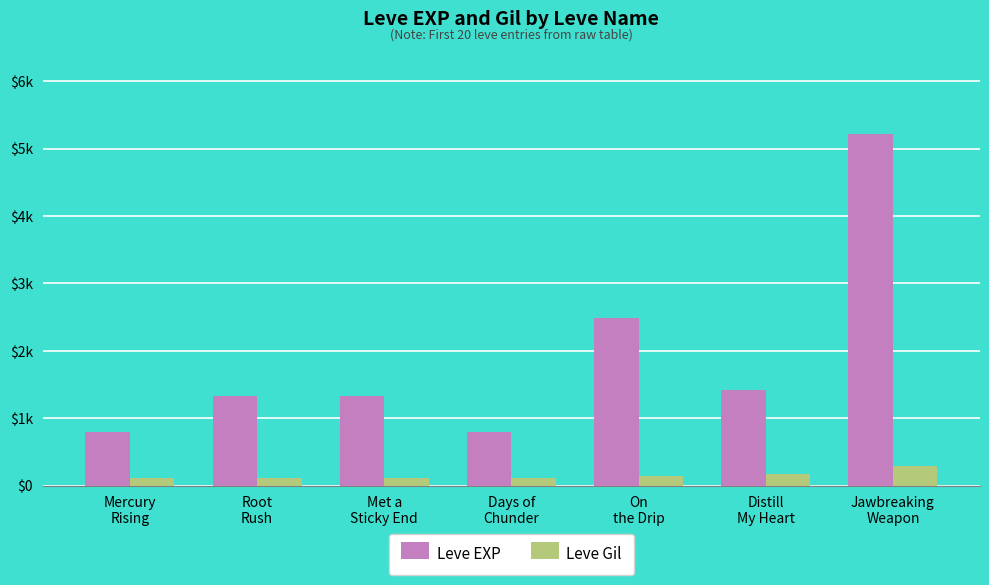

What is the sum of the Leve Gil values at Days of
Chunder and Mercury
Rising?

225